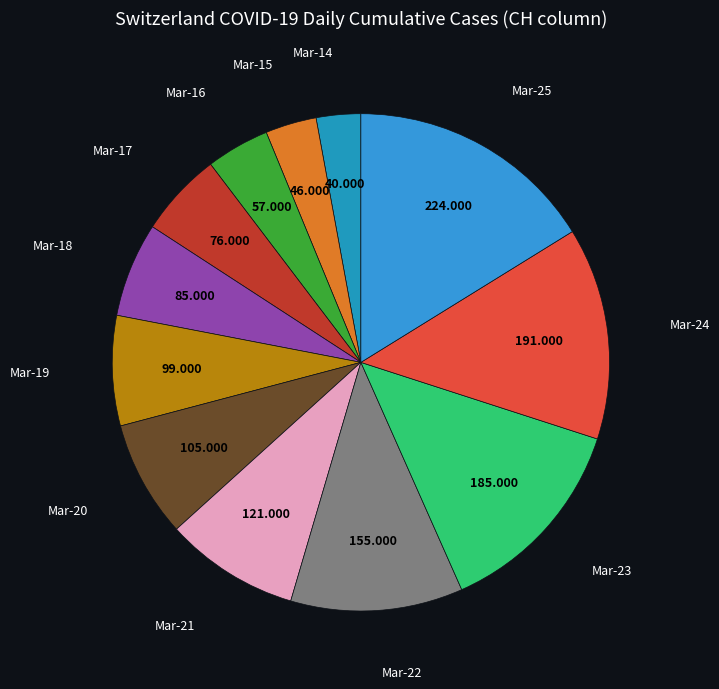

How many segments does this pie chart have?

12